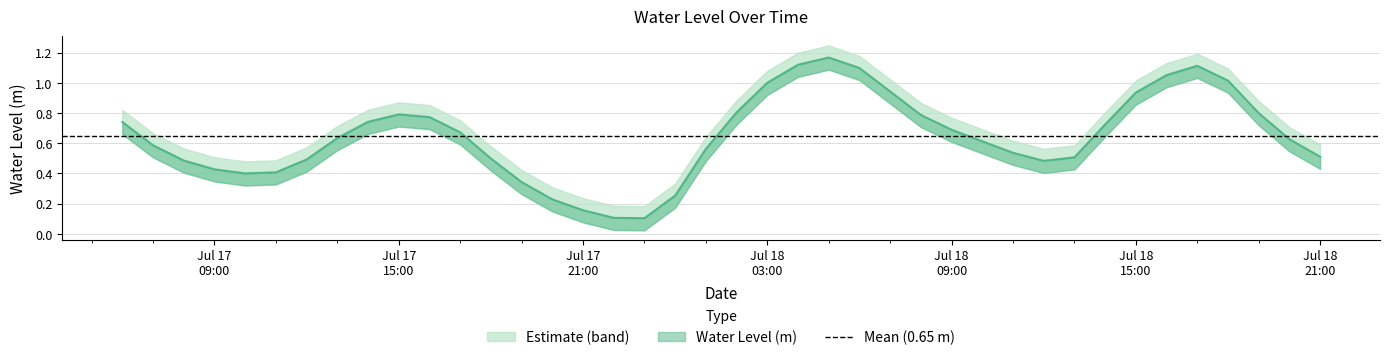

What is the change in value from 2024-07-17 20:00:00 to 2024-07-17 21:00:00?

-0.1